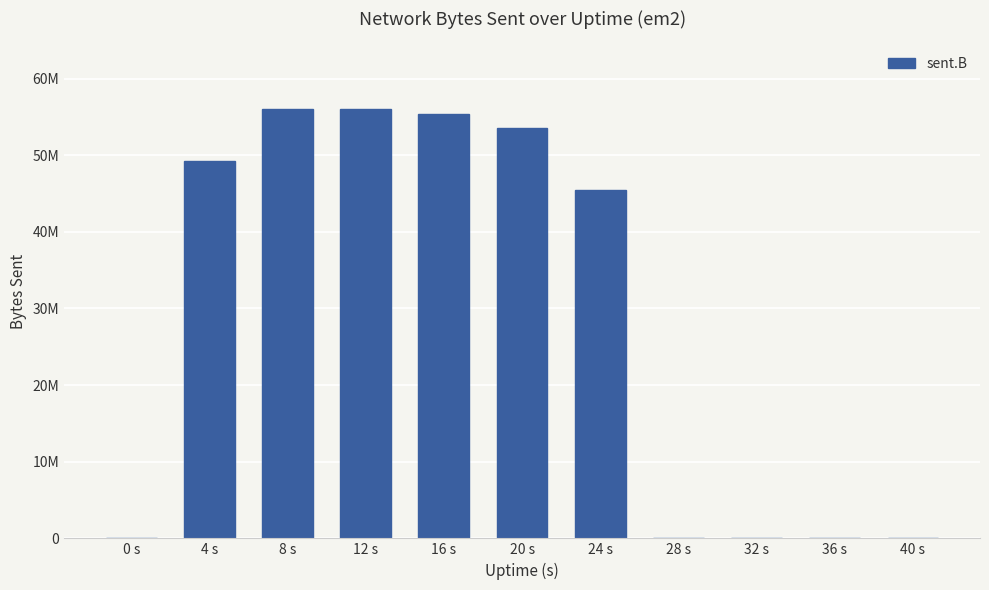

Reading left to right, what are all the values shown in this chart?

0 s=0	4 s=49269842	8 s=56003463	12 s=56087175	16 s=55376566	20 s=53499500	24 s=45475232	28 s=0	32 s=0	36 s=0	40 s=0